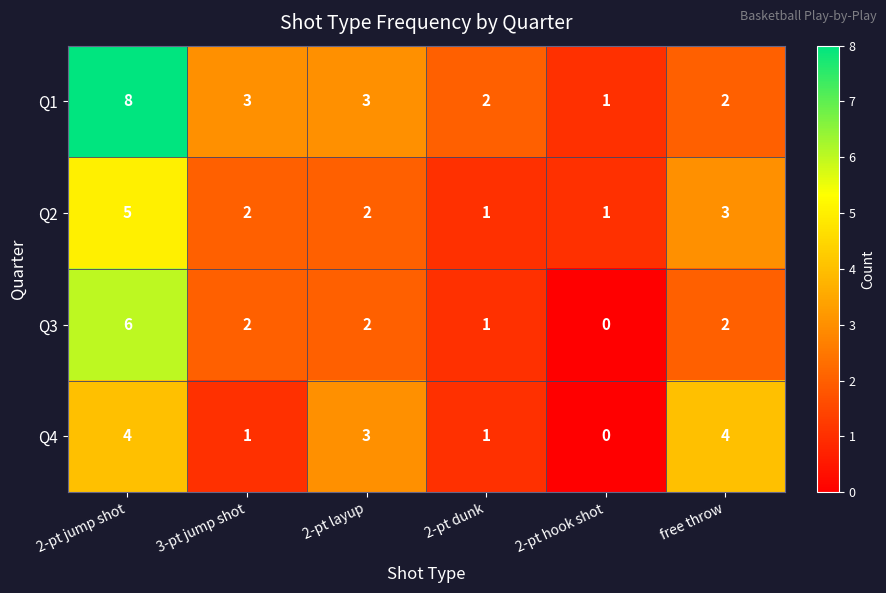

At which label does Q3 first exceed 2?

2-pt jump shot